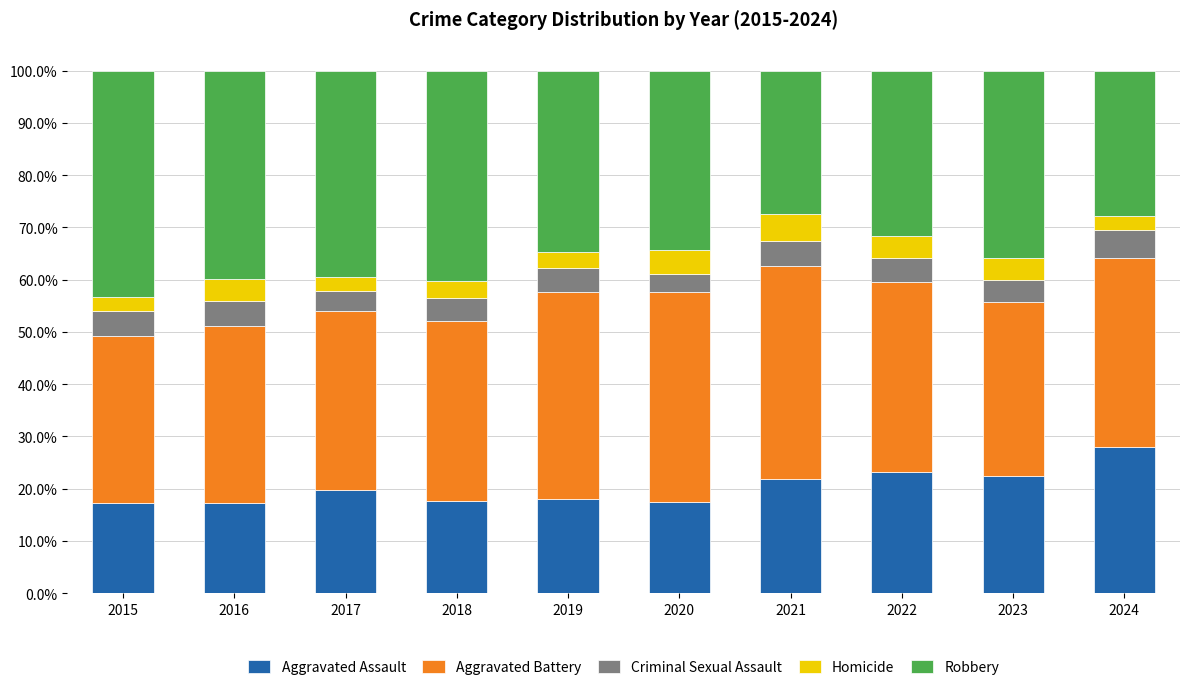

What is the difference between the Aggravated Assault values at 2021 and 2018?

4.2